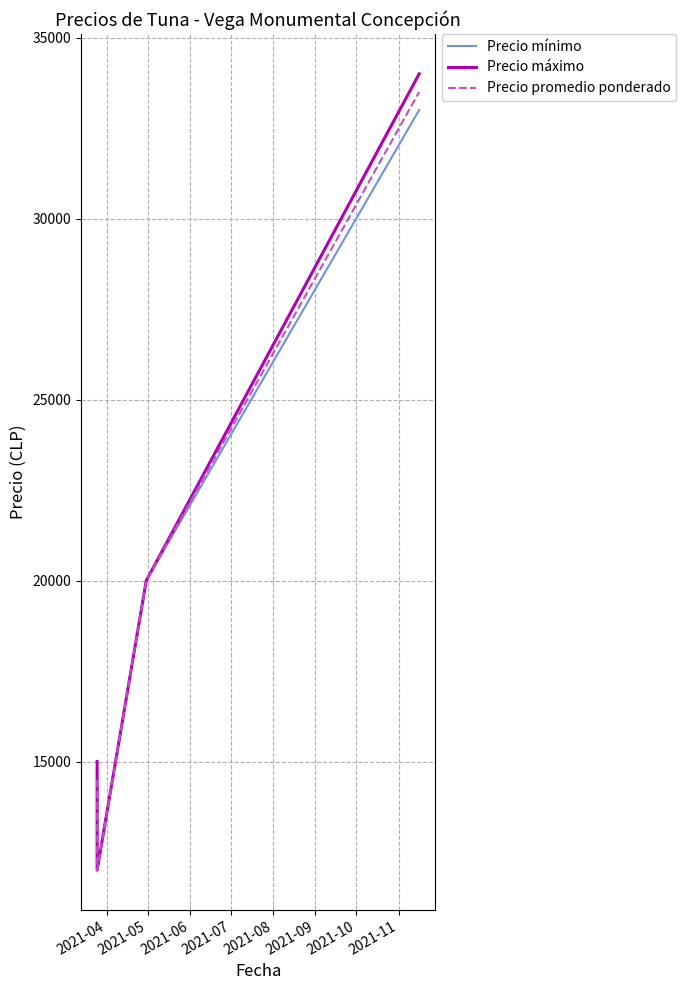

Which has a higher value, 2021-05 or 2021-06?

2021-06